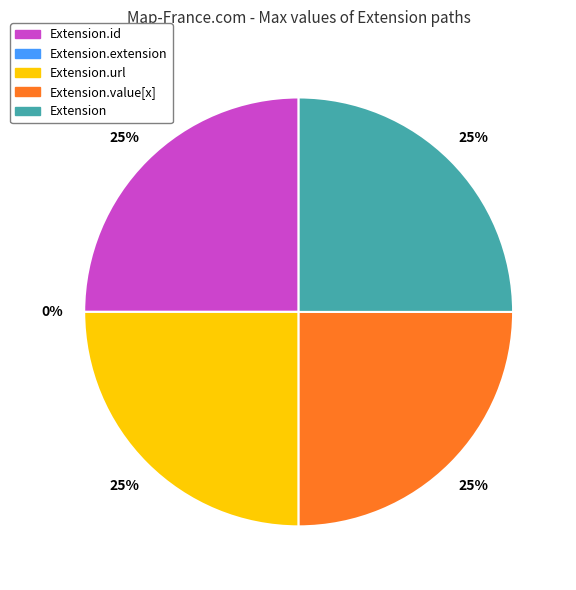

The Extension.id slice represents 37% of the pie. True or false?

False